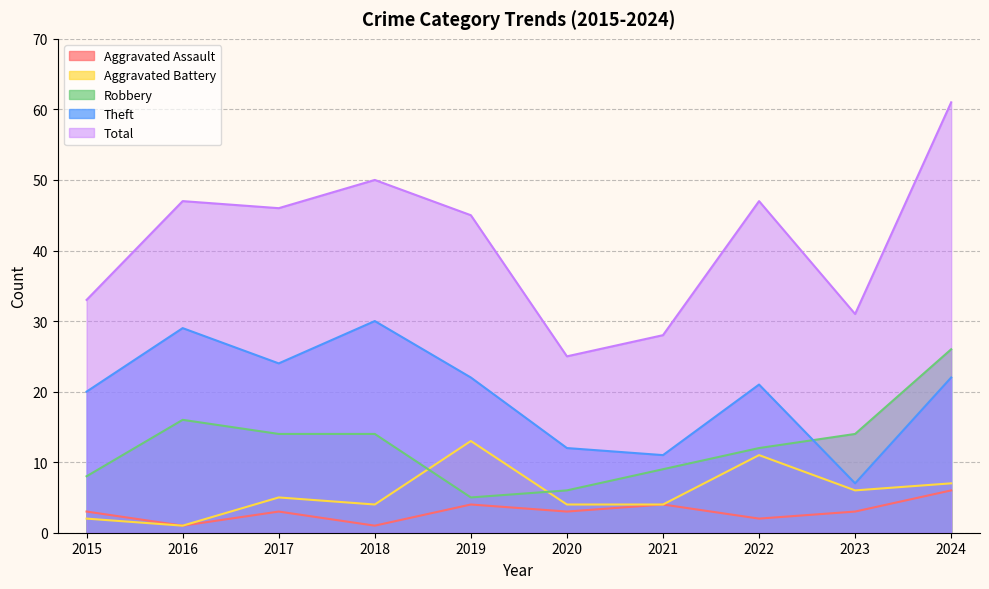

True or false: Total and Aggravated Assault intersect in this chart.

False